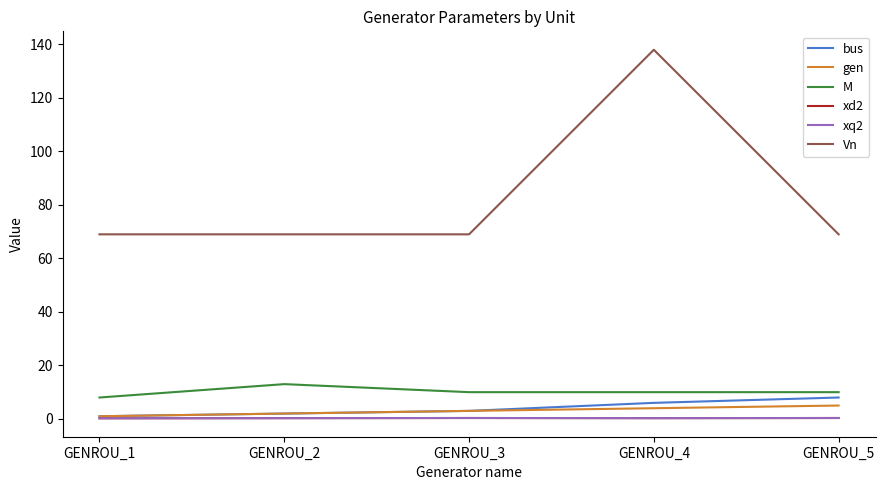

Where is bus nearest to the value 4?

GENROU_3